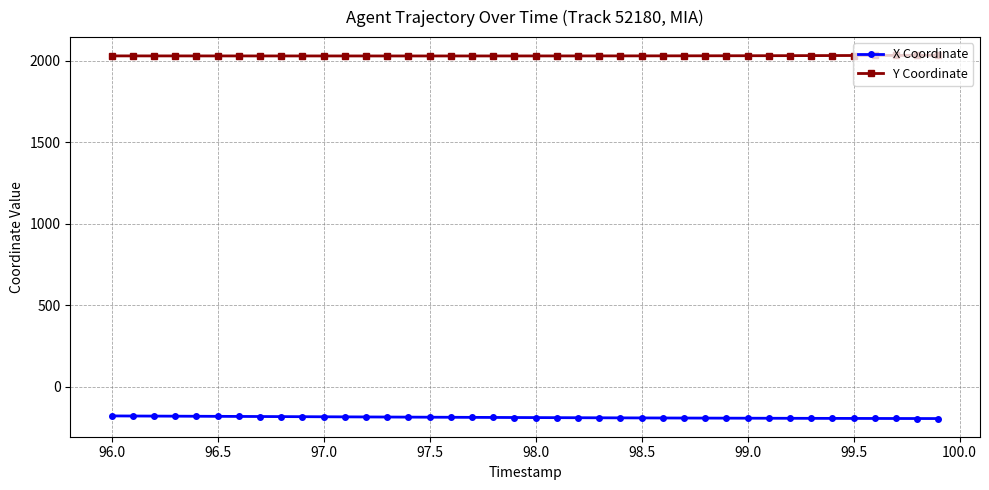

What is the average value of the Y Coordinate series?

2029.4